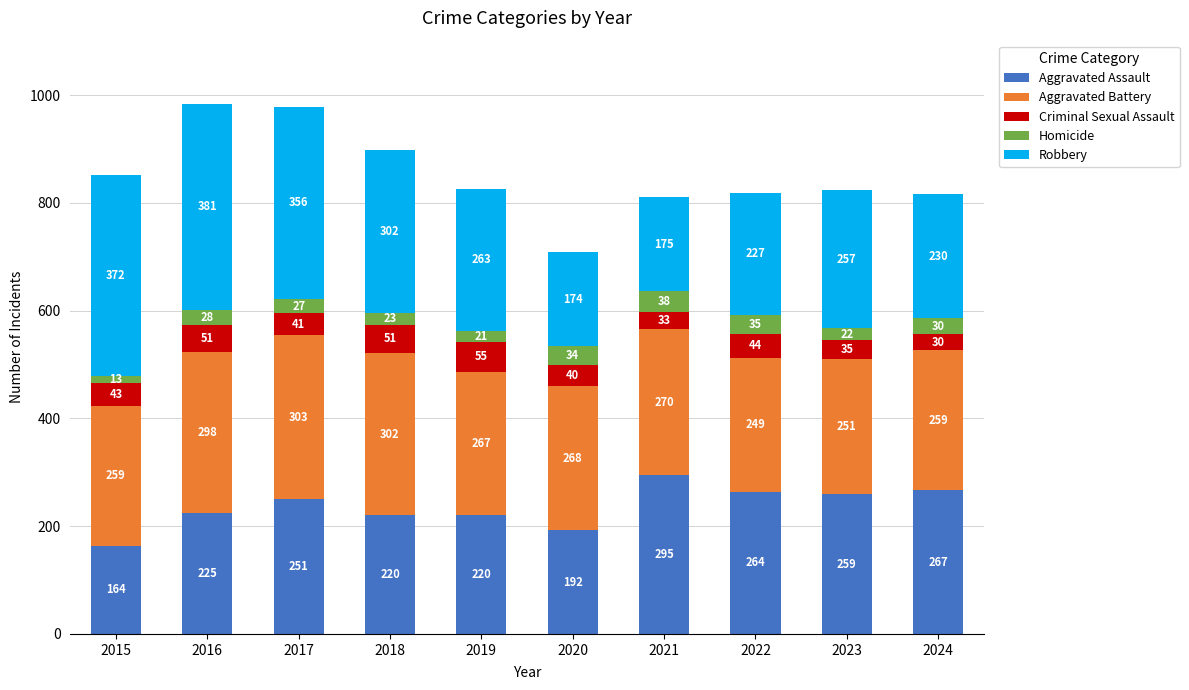

Are the bars grouped side by side (vs. stacked)?

No